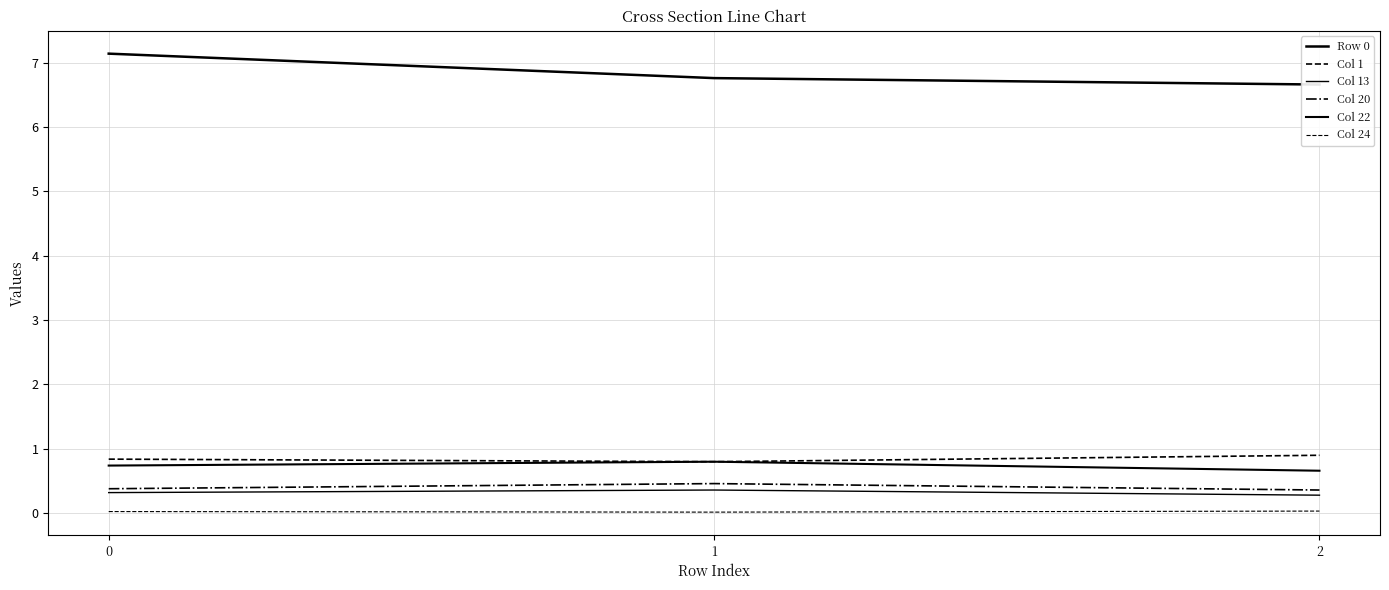

At which label is Col 1 closest to 0?

1